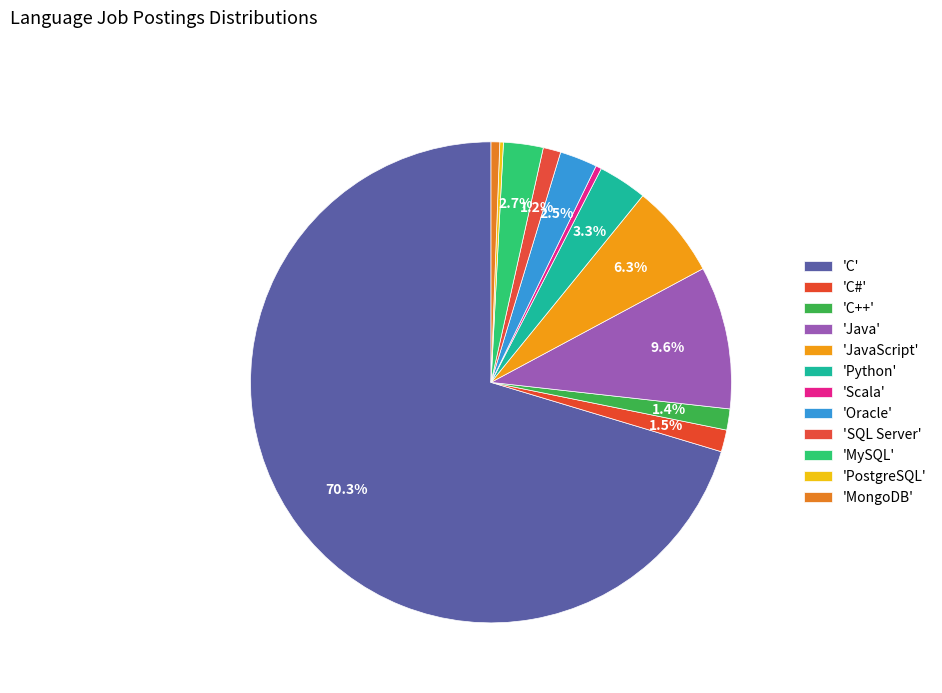

How many slices are in this pie chart?

12